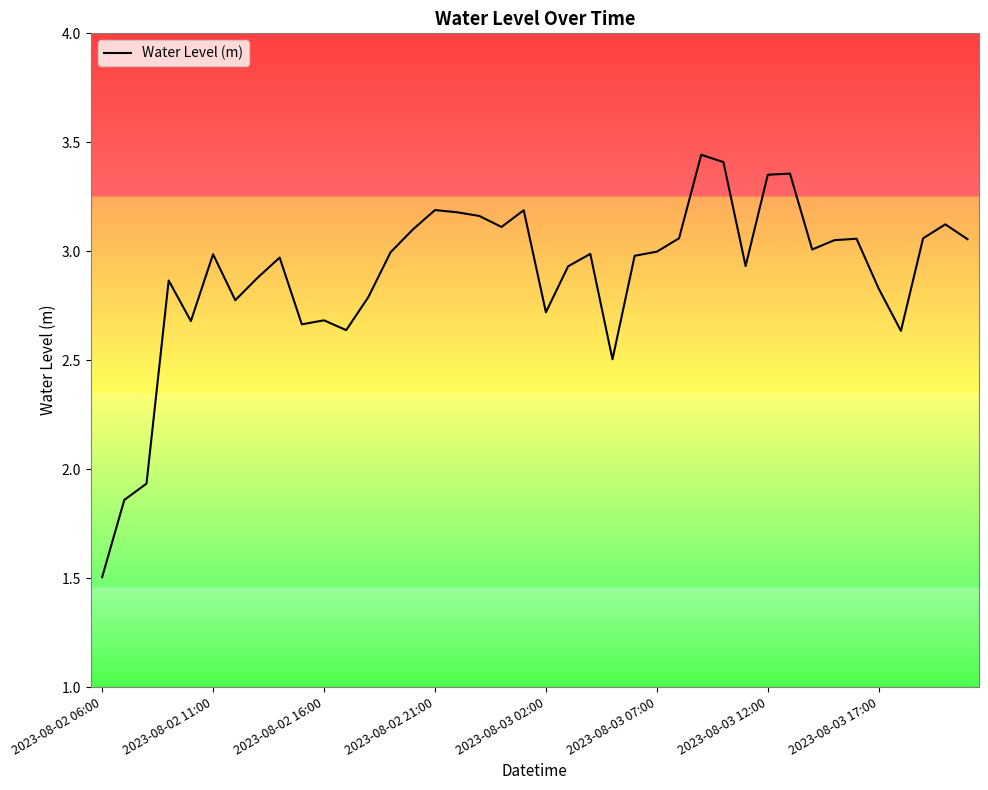

How many lines are shown in the chart?

1